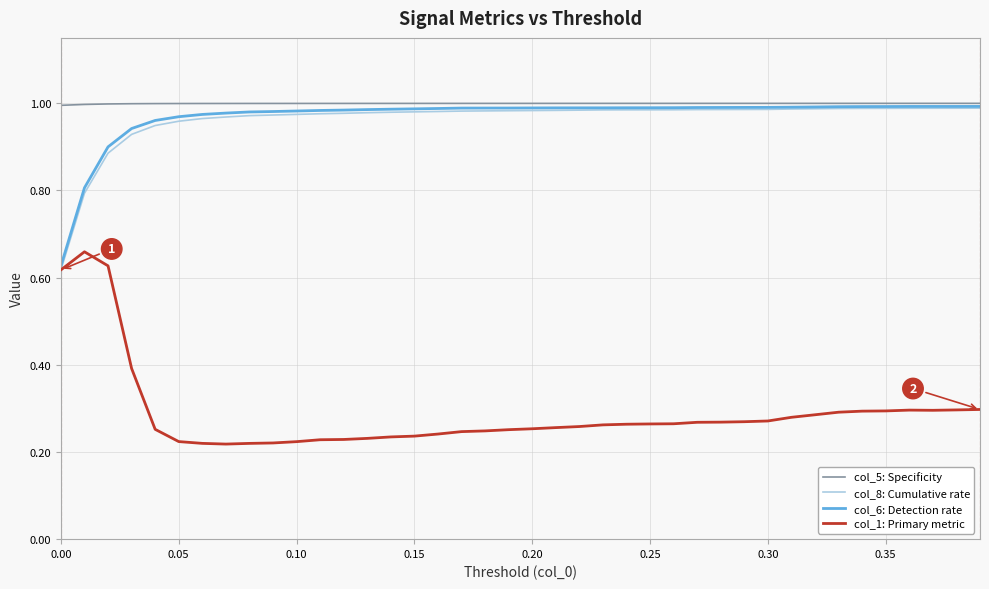

True or false: col_5: Specificity and col_1: Primary metric intersect in this chart.

False